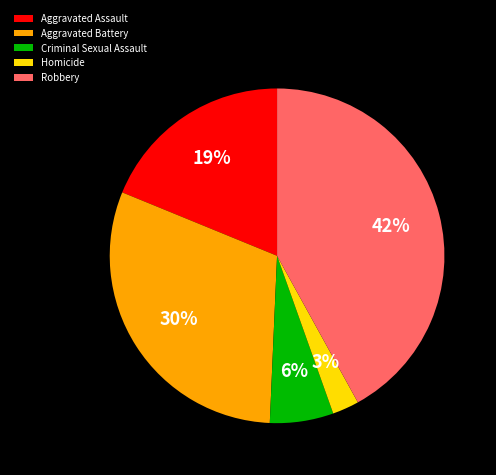

Count the number of slices in the pie.

5